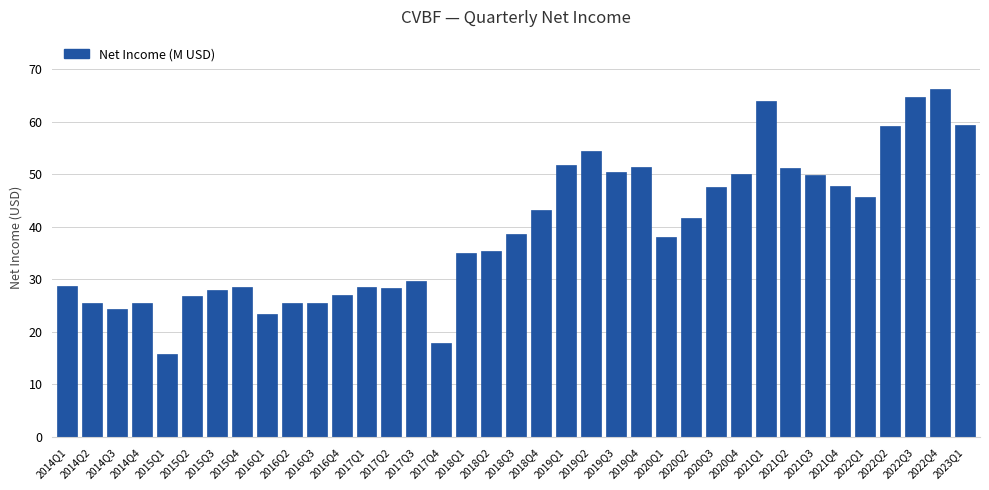

How many data points are above 37?

19